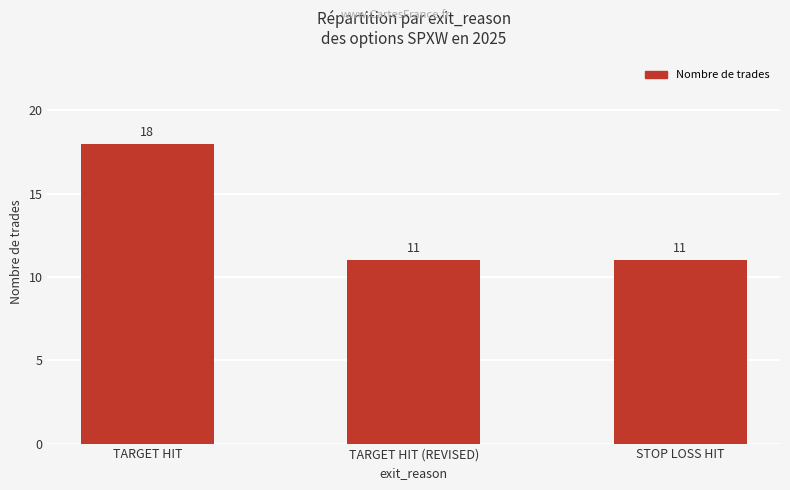

What is the value of the 1st bar from the left?

18